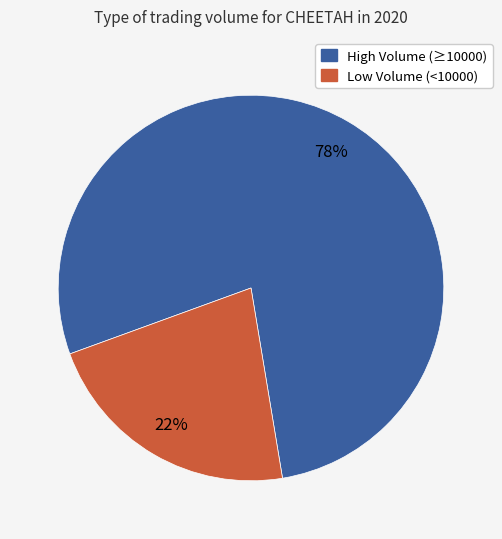

Is there a majority slice in this chart?

Yes